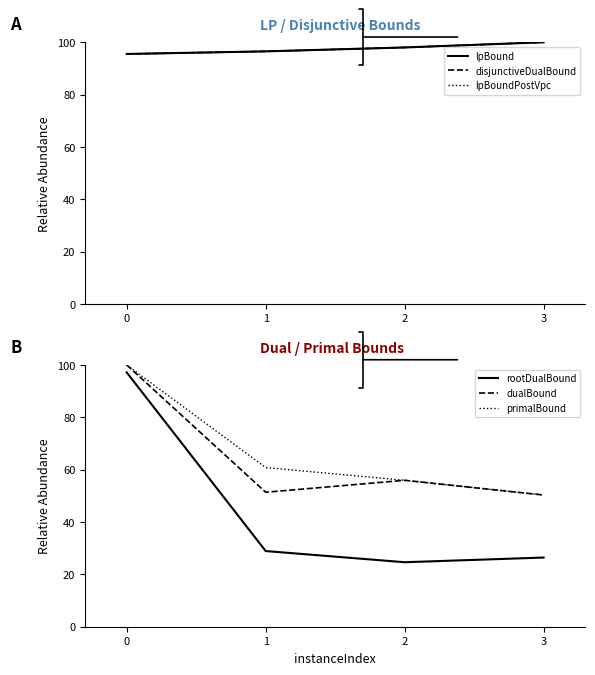

The disjunctiveDualBound series shows 35.9 at 2. True or false?

False